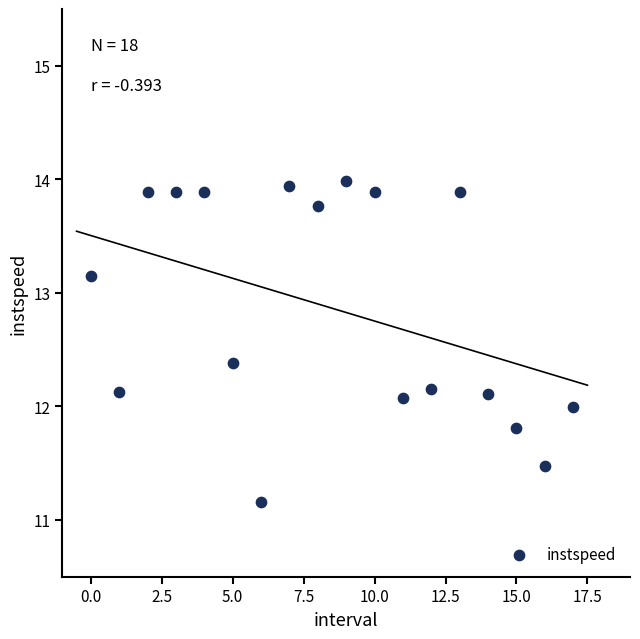

What is the range of Y values (max minus min)?

2.8